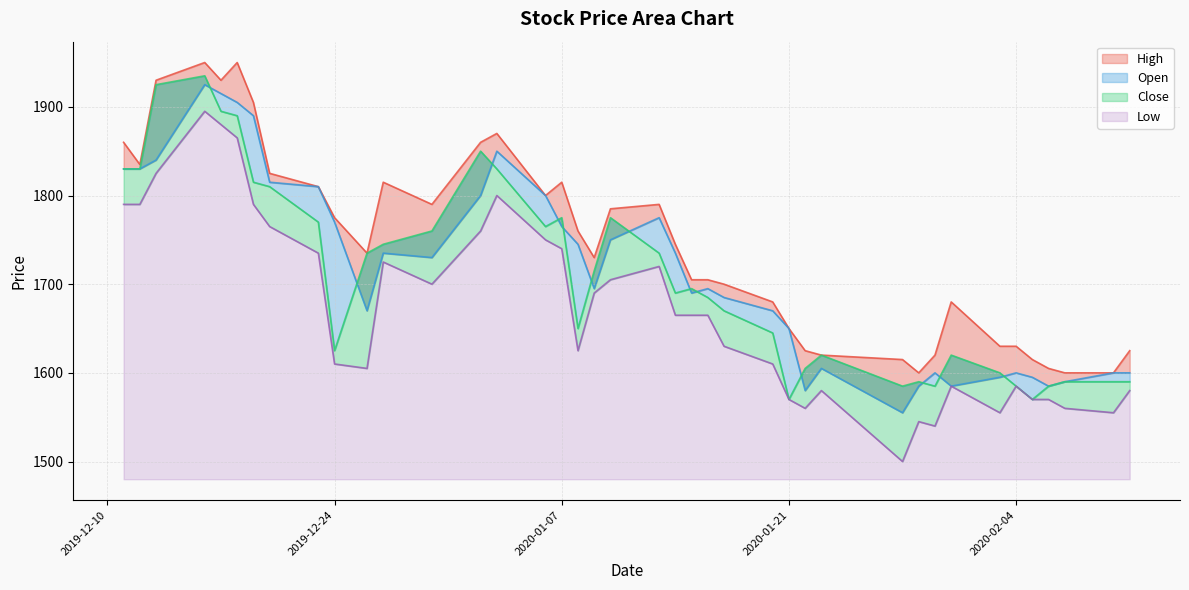

How many distinct data groups are displayed?

4